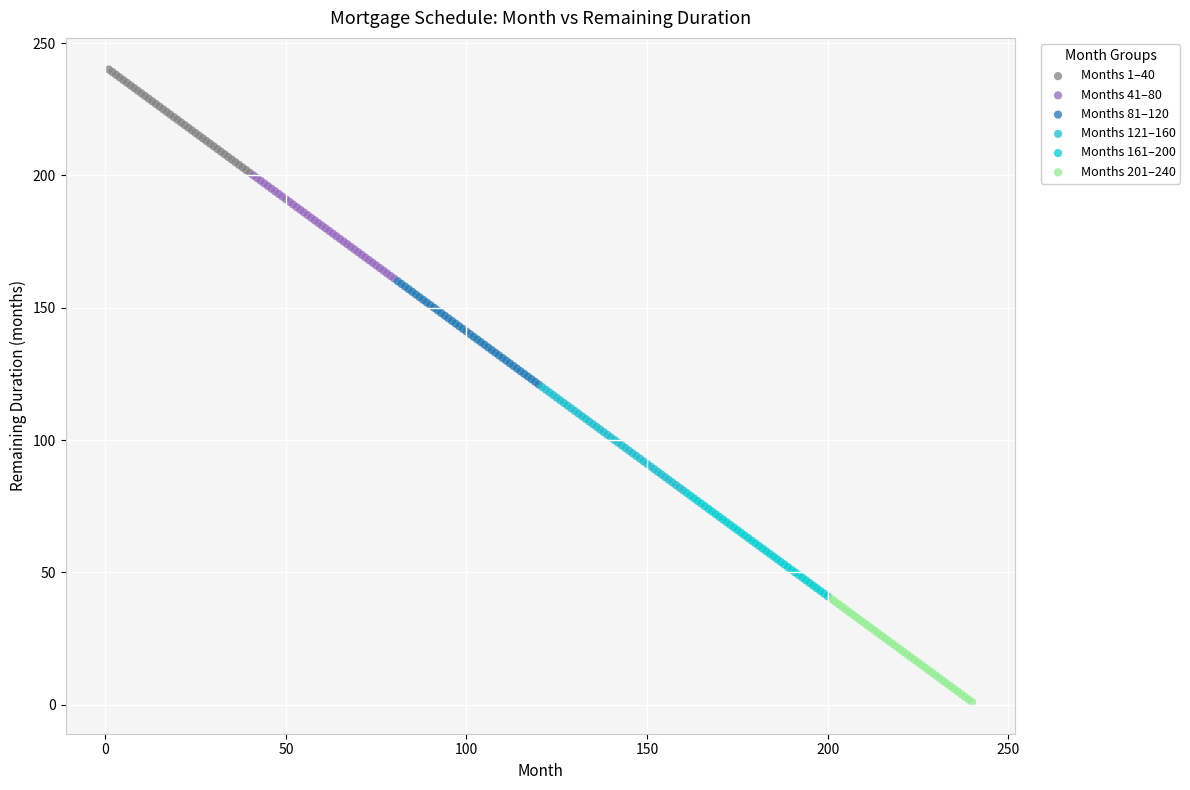

Which series contains the lowest Y value?

Months 201–240